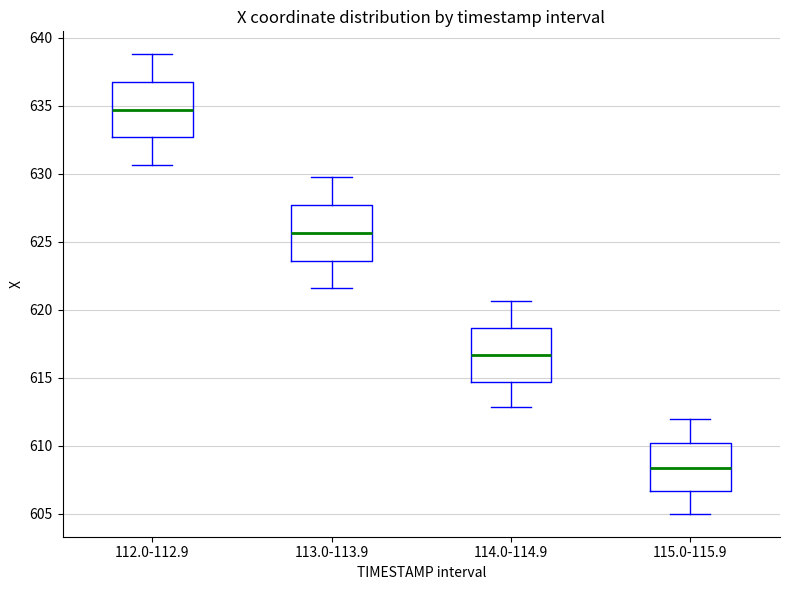

Where does the lower whisker of the box for 113.0-113.9 end on the y-axis? The values are not printed on the chart, so give them approximately, as read against the axis.

621.5